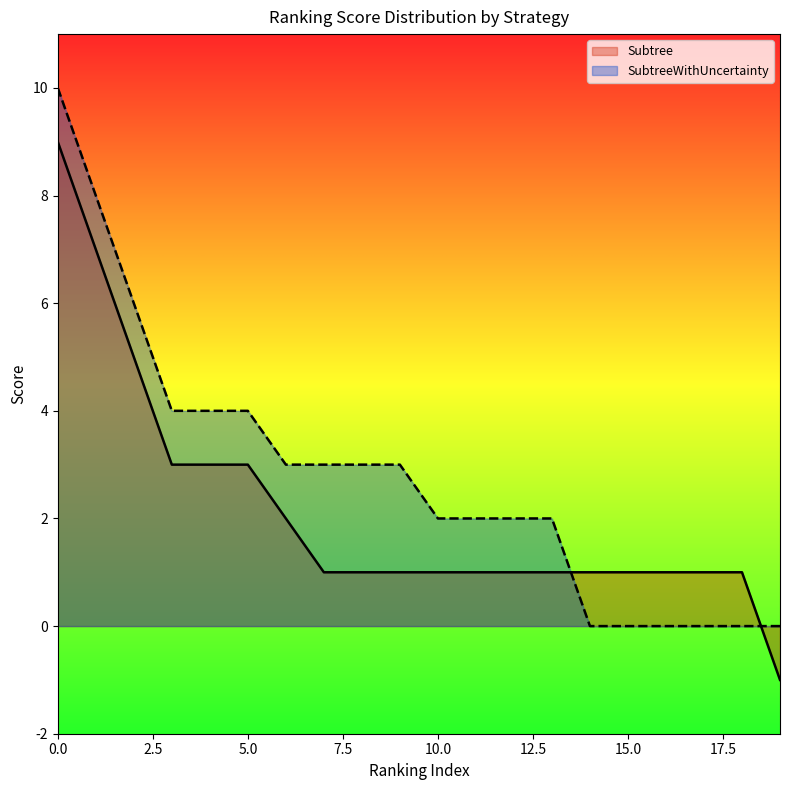

What is the smallest value displayed?

-1